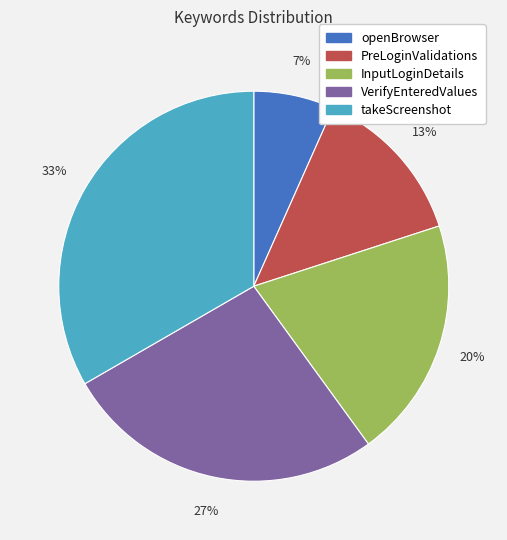

What is the largest slice in the pie chart?

takeScreenshot